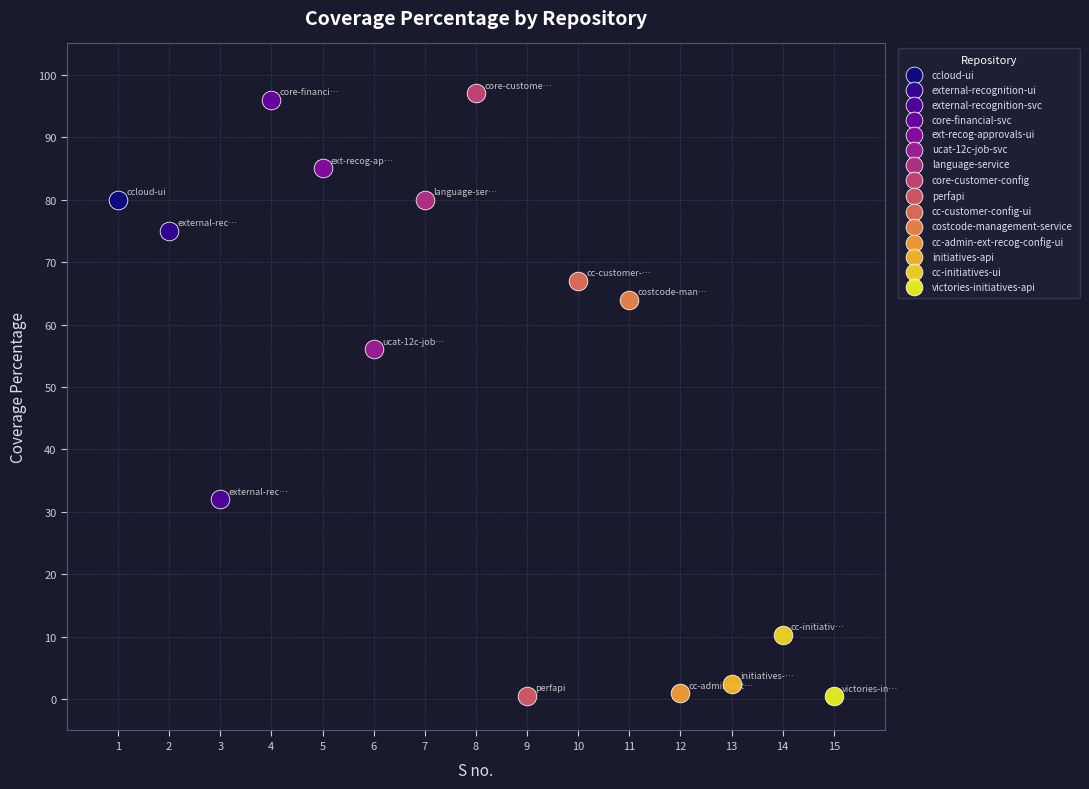

What are all the series names shown in the legend?

ccloud-ui, external-recognition-ui, external-recognition-svc, core-financial-svc, ext-recog-approvals-ui, ucat-12c-job-svc, language-service, core-customer-config, perfapi, cc-customer-config-ui, costcode-management-service, cc-admin-ext-recog-config-ui, initiatives-api, cc-initiatives-ui, victories-initiatives-api